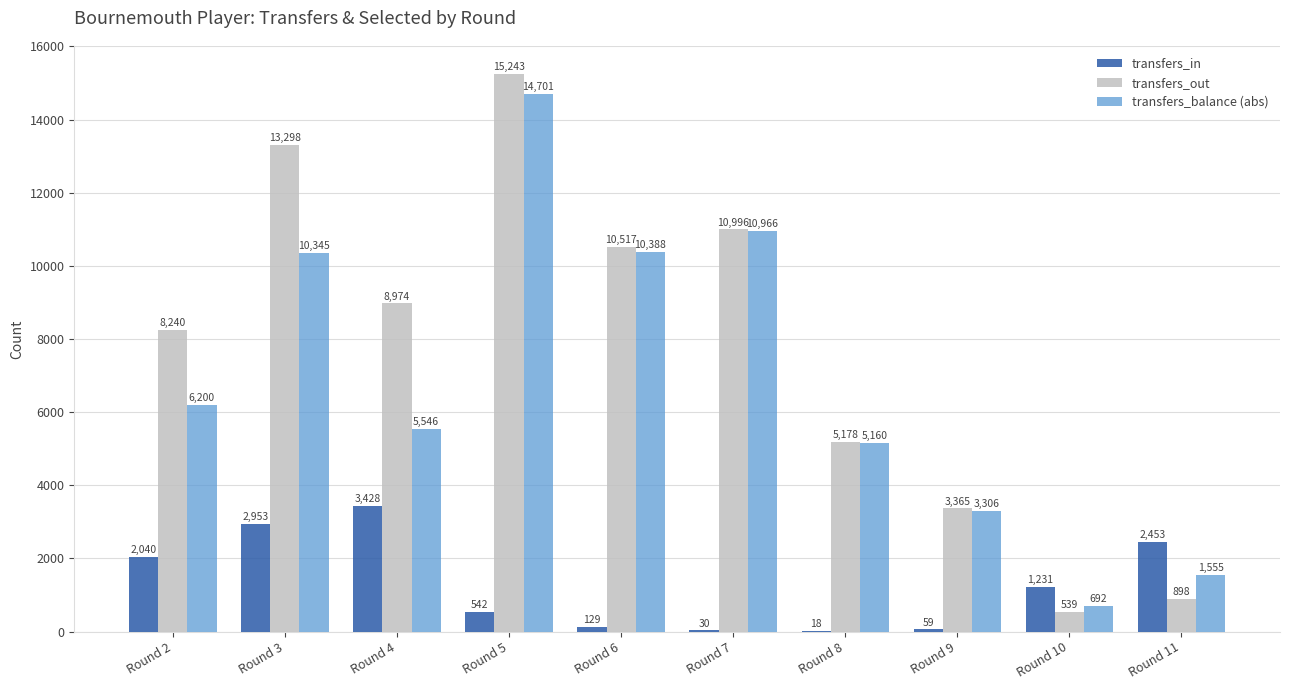

The transfers_balance (abs) series shows 1196 at Round 10. True or false?

False